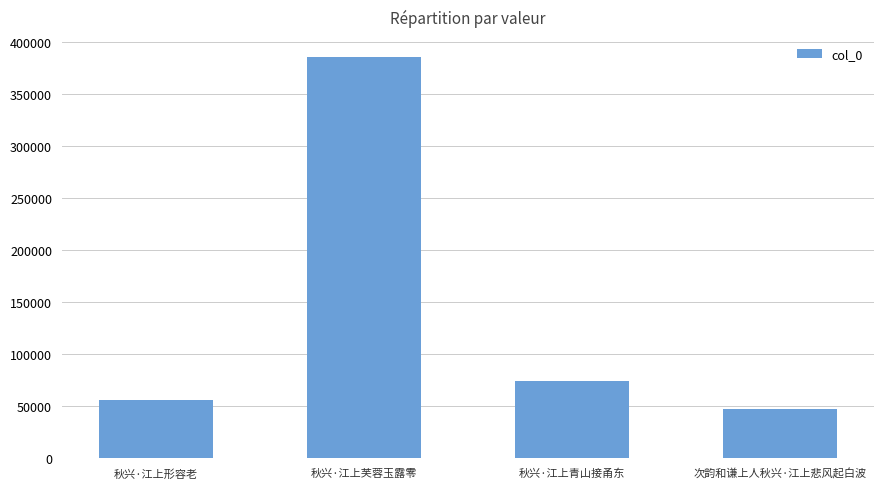

What position from the left is 次韵和谦上人秋兴·江上悲风起白波?

4